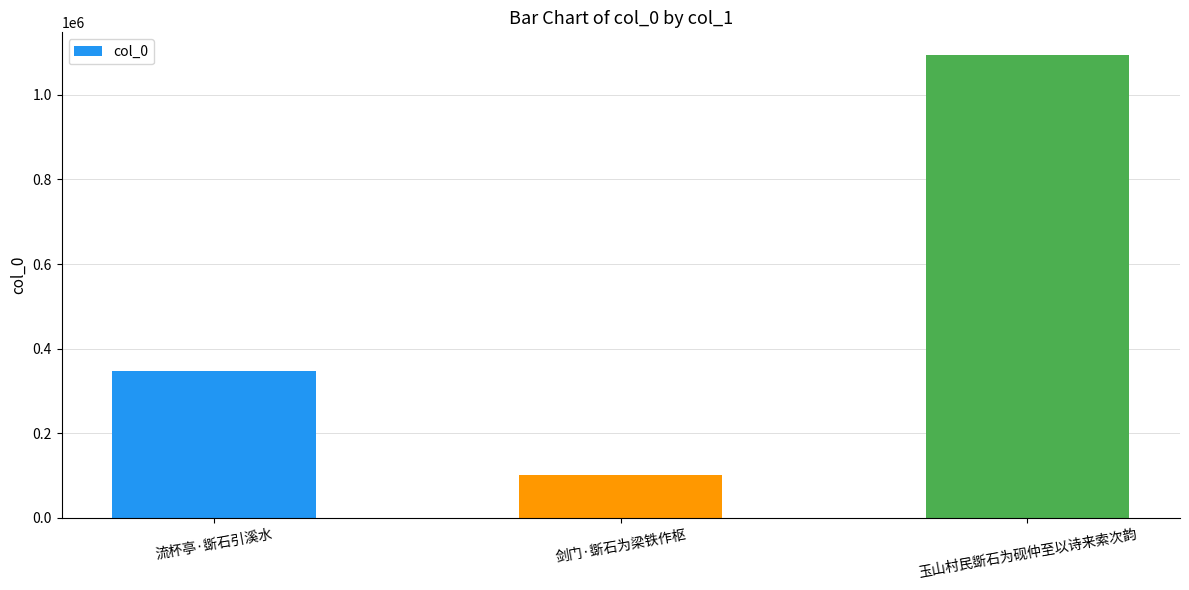

Count the number of categories in the chart.

3